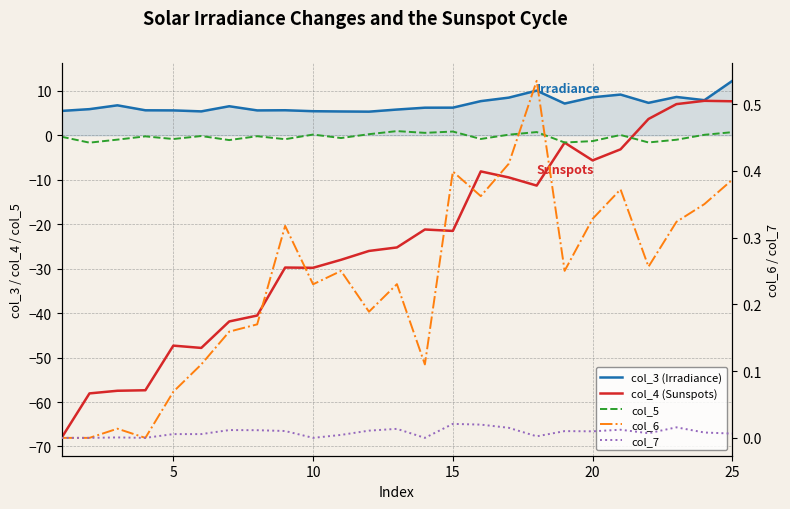

Rank the series by their maximum value, from highest to lowest.

col_3 (Irradiance), col_4 (Sunspots), col_5, col_6, col_7